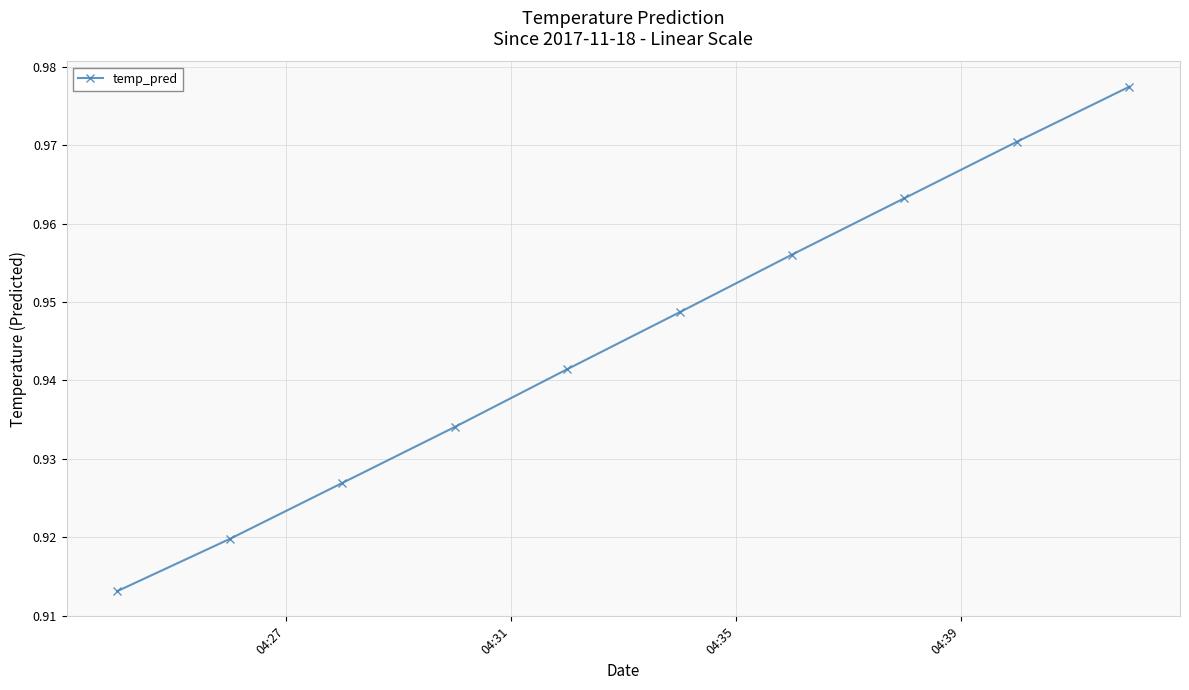

How many values are between 0 and 1?

10